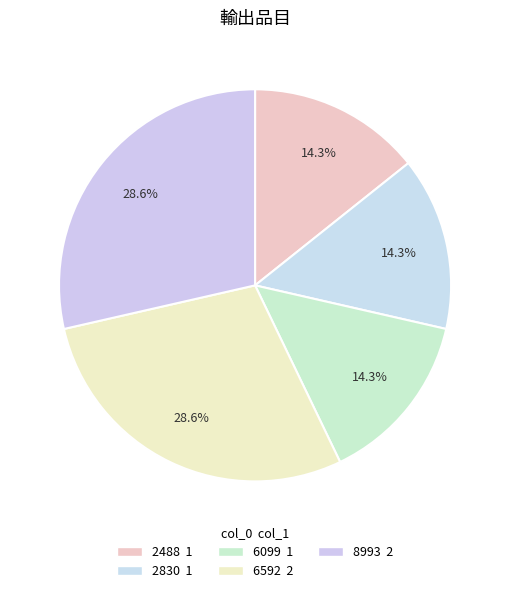

How many slices are in this pie chart?

5